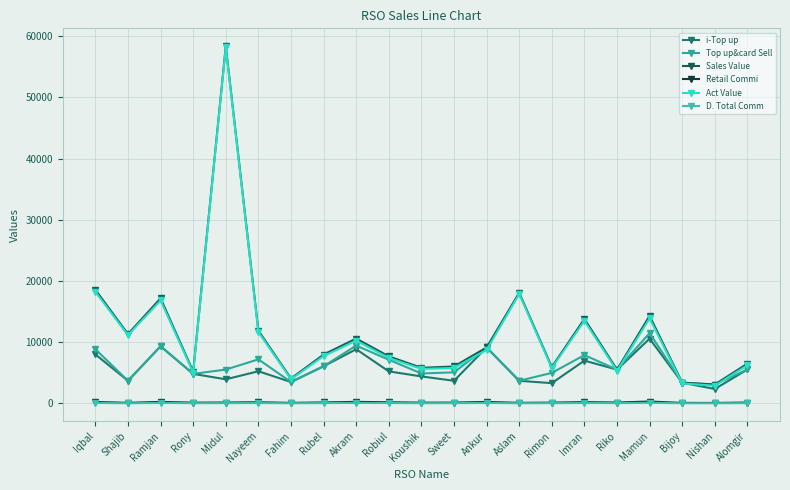

How many interior local peaks does the Sales Value series have?

6